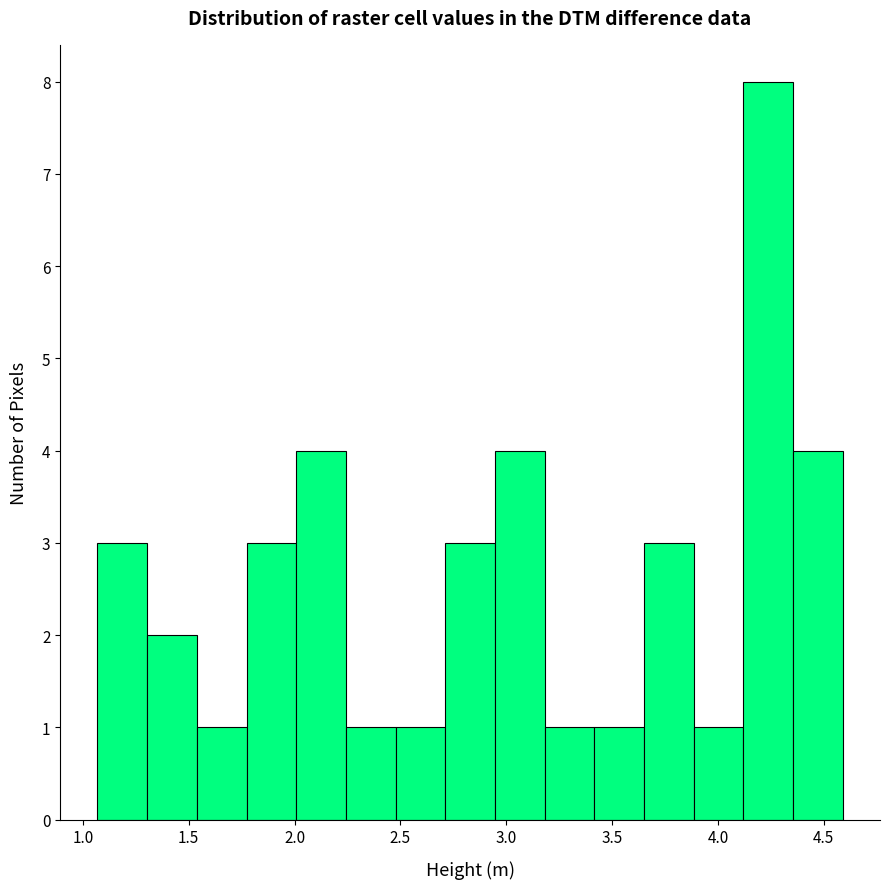

Reading left to right, list every bar in this chart as the range it spans on the x-axis followed by its height. Neither the bar edges nor the heights are printed on the chart, so give them approximately, as read against the axes.

1.05 to 1.30: 3
1.30 to 1.55: 2
1.55 to 1.75: 1
1.75 to 2.00: 3
2.00 to 2.25: 4
2.25 to 2.50: 1
2.50 to 2.70: 1
2.70 to 2.95: 3
2.95 to 3.20: 4
3.20 to 3.40: 1
3.40 to 3.65: 1
3.65 to 3.90: 3
3.90 to 4.10: 1
4.10 to 4.35: 8
4.35 to 4.60: 4